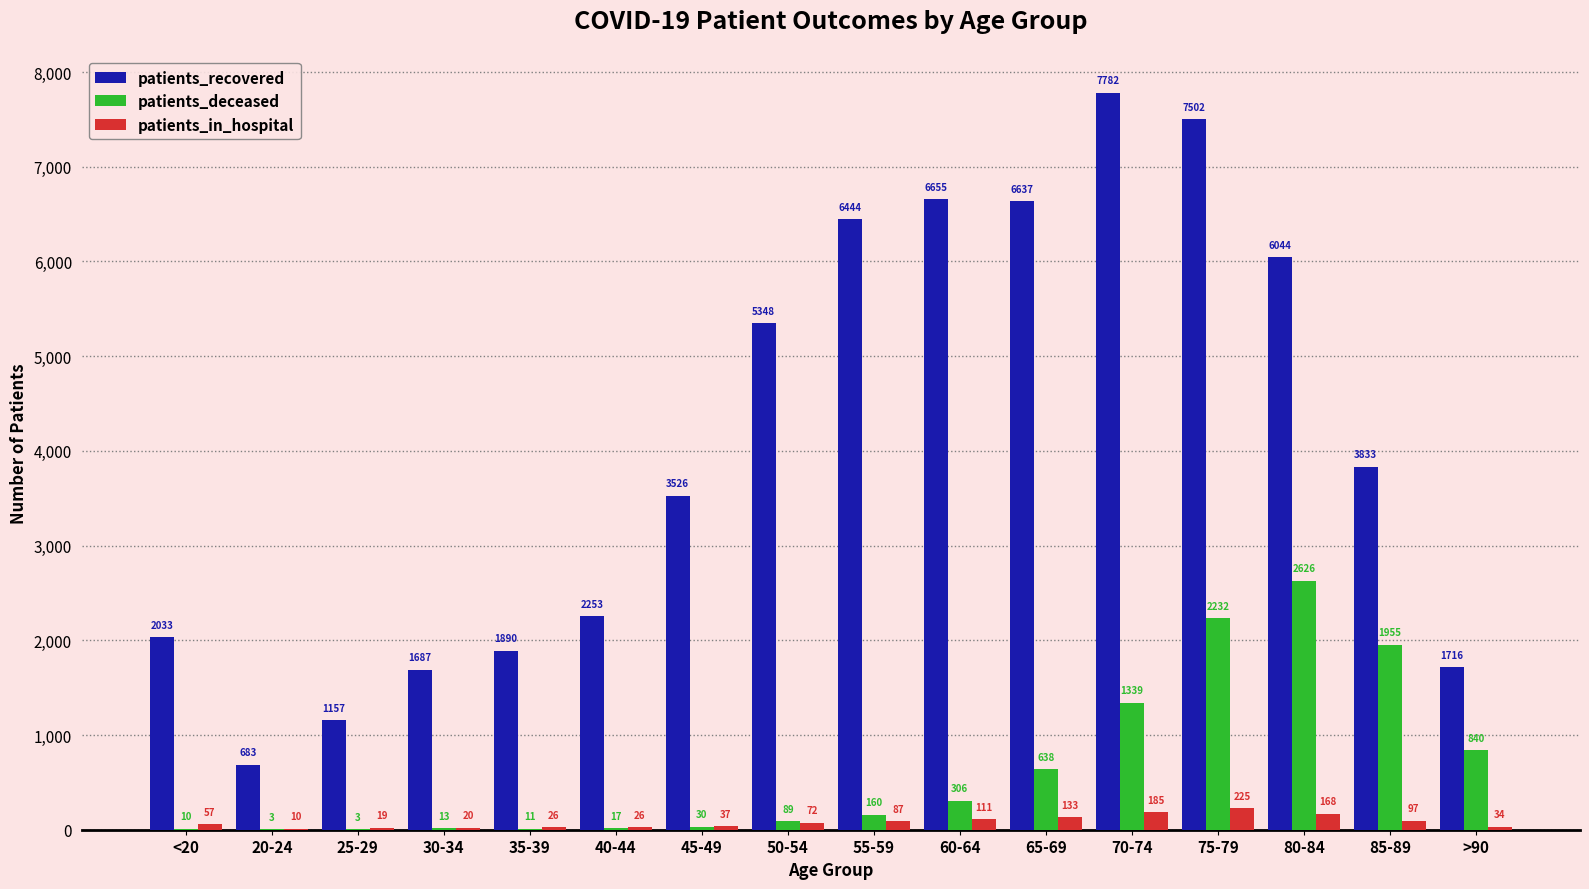

What is the difference between the patients_deceased values at 80-84 and 60-64?

2320